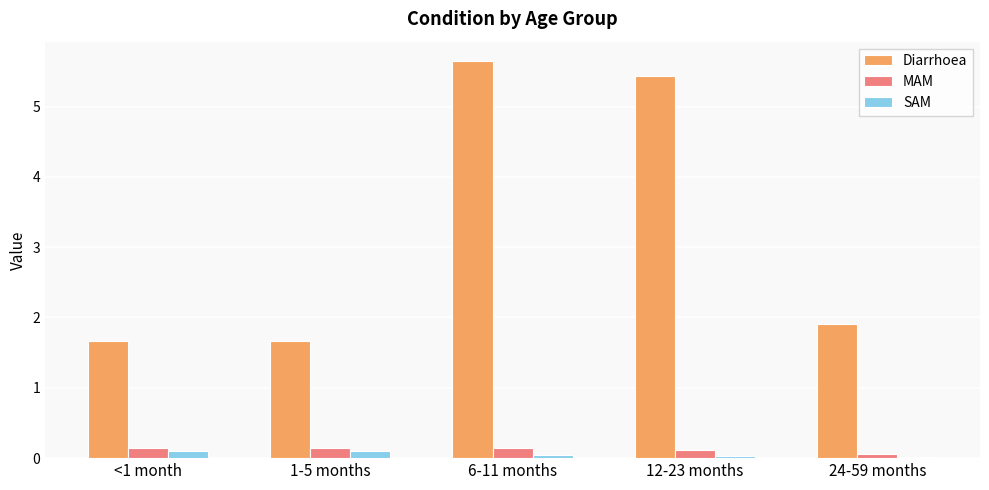

What is the value of the MAM bar at the 2nd from the left?

0.1